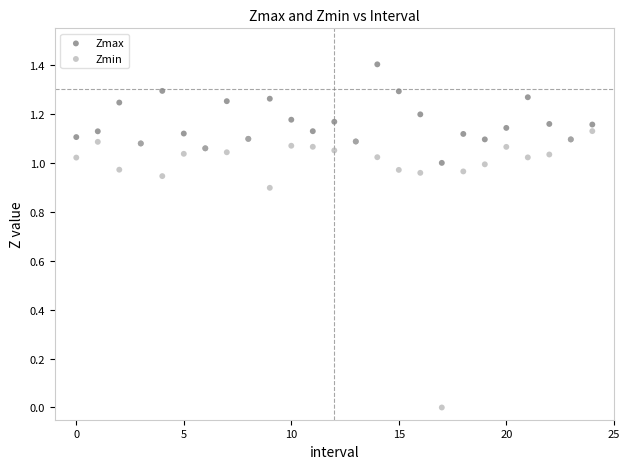

Which series contains the lowest Y value?

Zmin